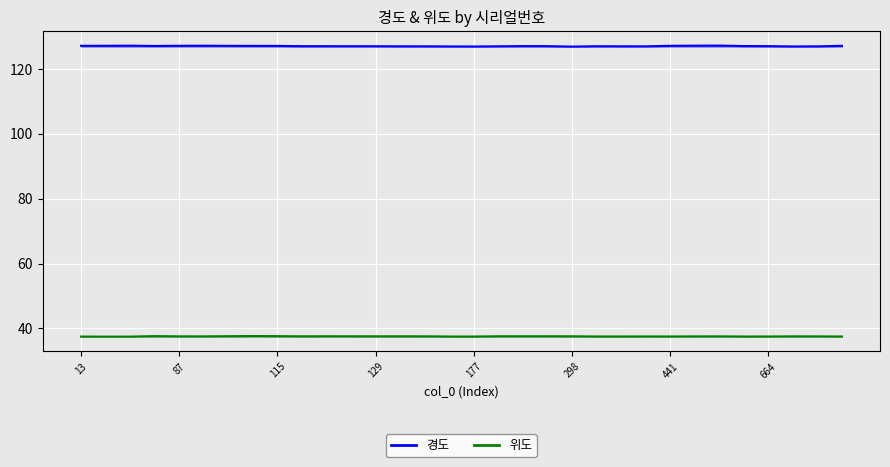

What is the value of the 위도_line point at the 2nd from the left?

37.5